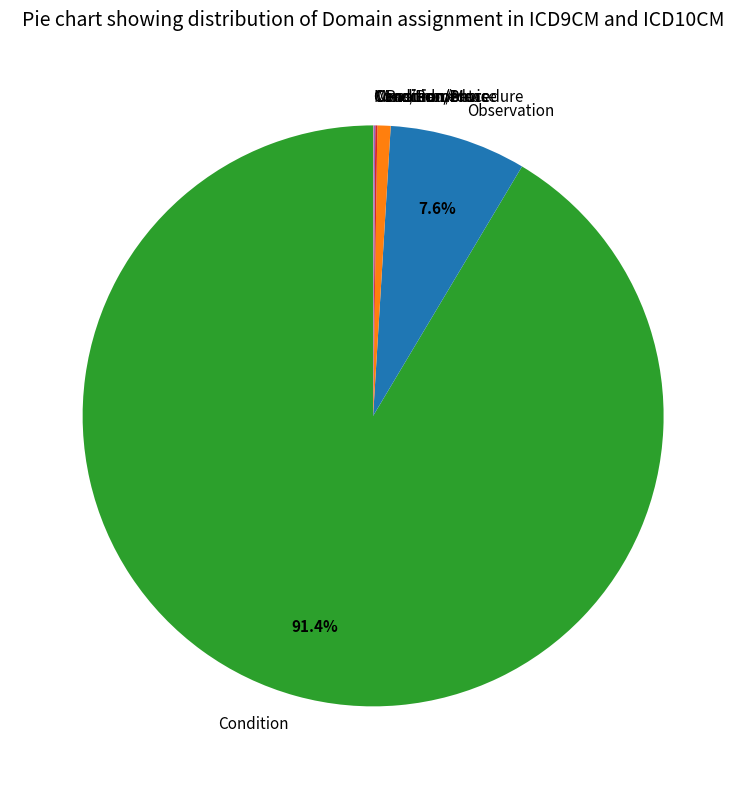

To the nearest percent, what percentage of the pie is Condition?

91%